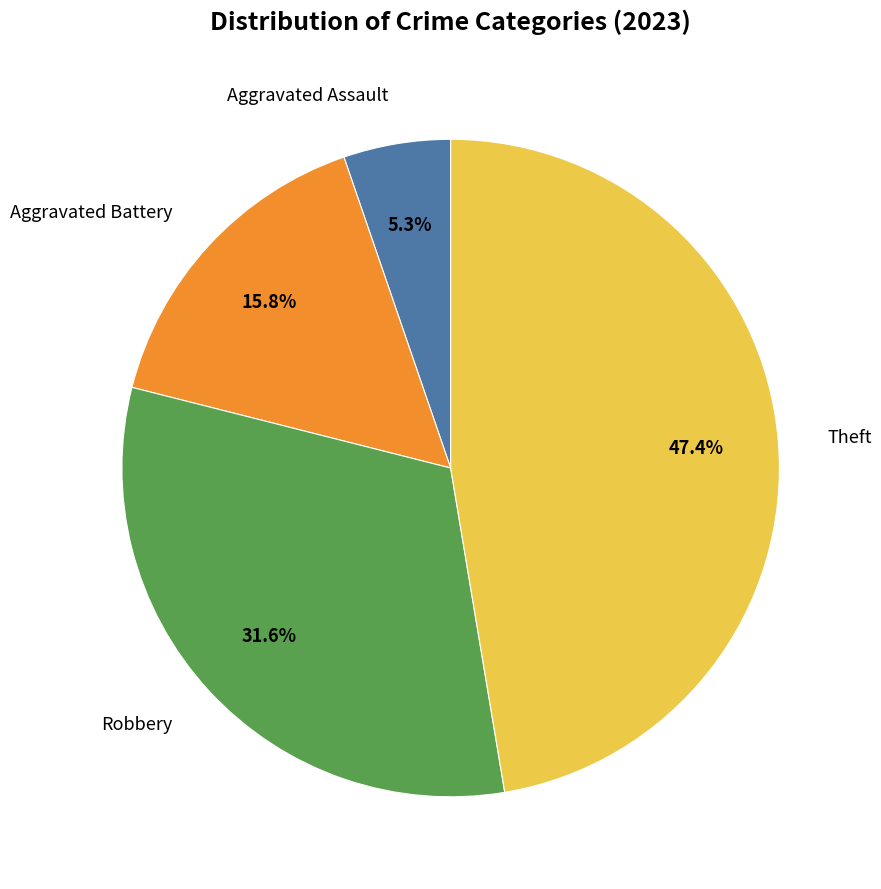

Is there a majority slice in this chart?

No